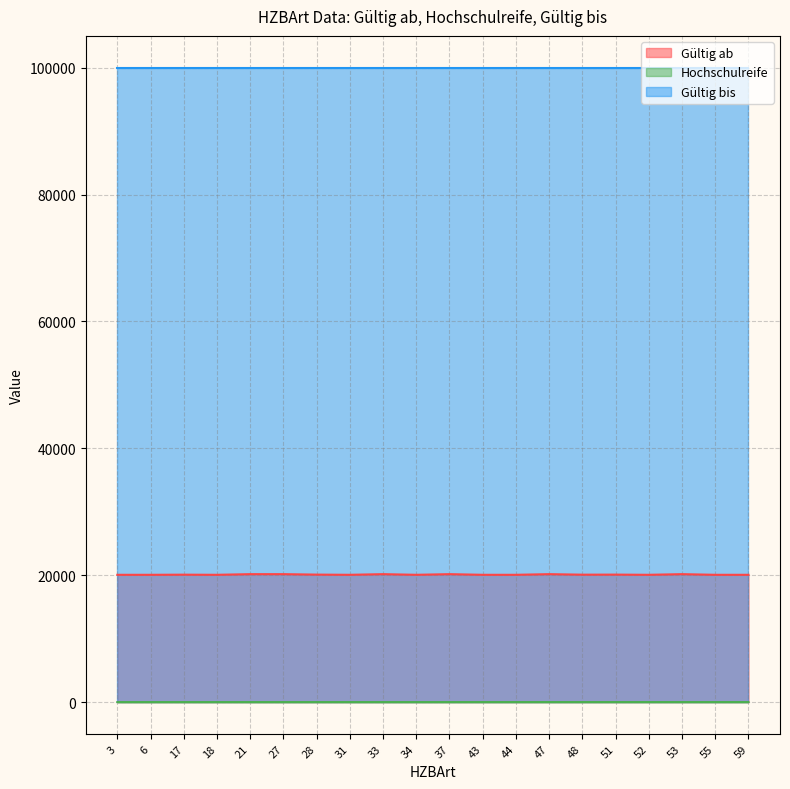

At which label is Hochschulreife closest to 2?

43